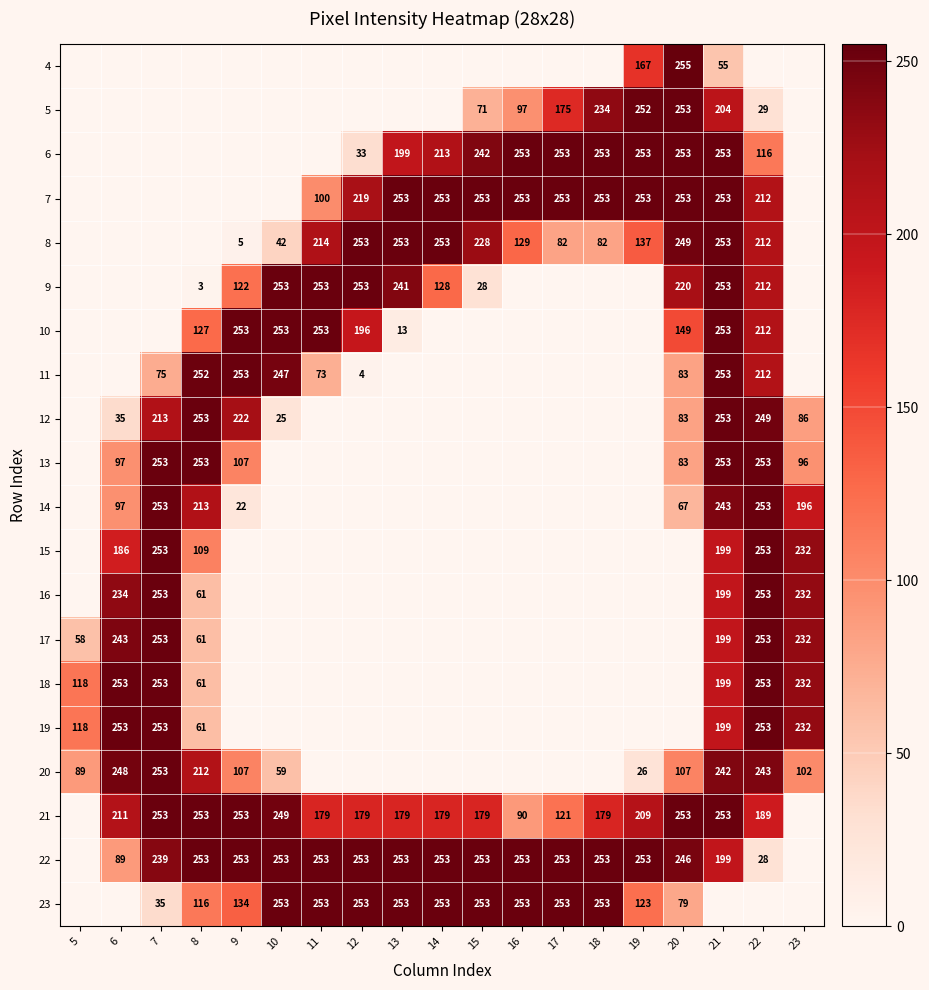

Is the value of 9 at 8 greater than the value of 10 at 8?

No